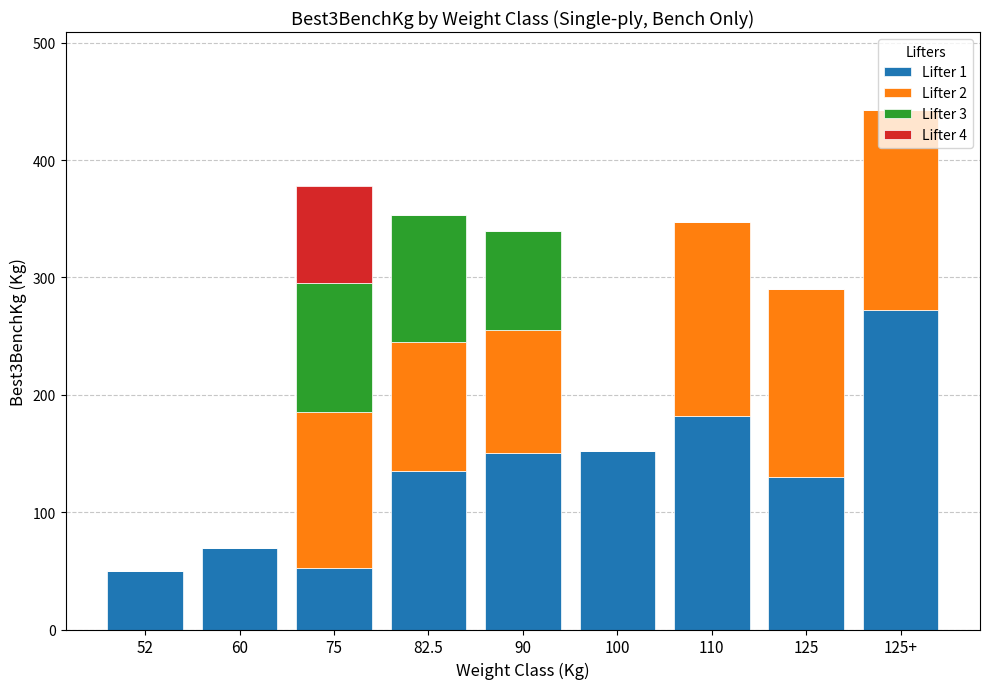

What is the sum of the Lifter 1 values at 110 and 90?

332.5